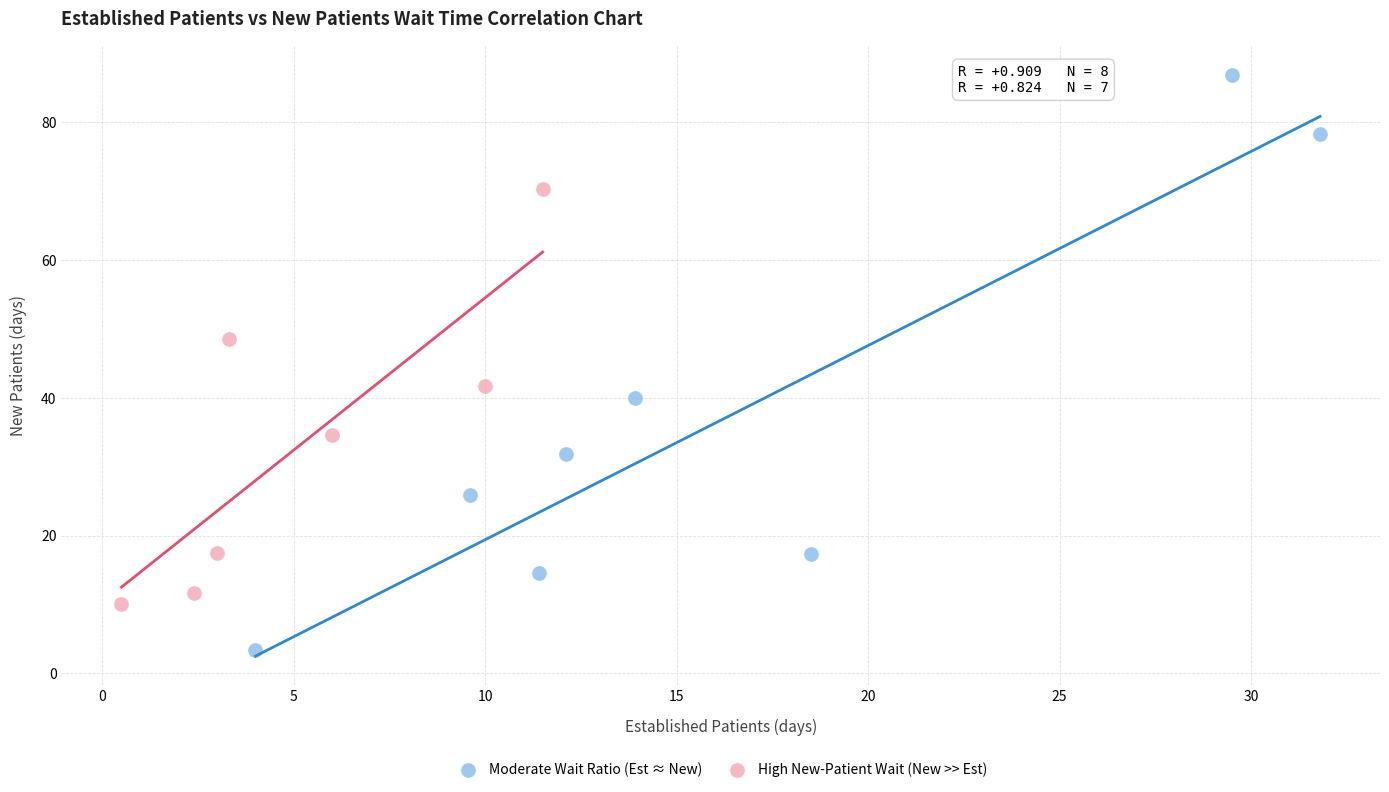

Which series reaches the minimum Y coordinate?

Moderate Wait Ratio (Est ≈ New)